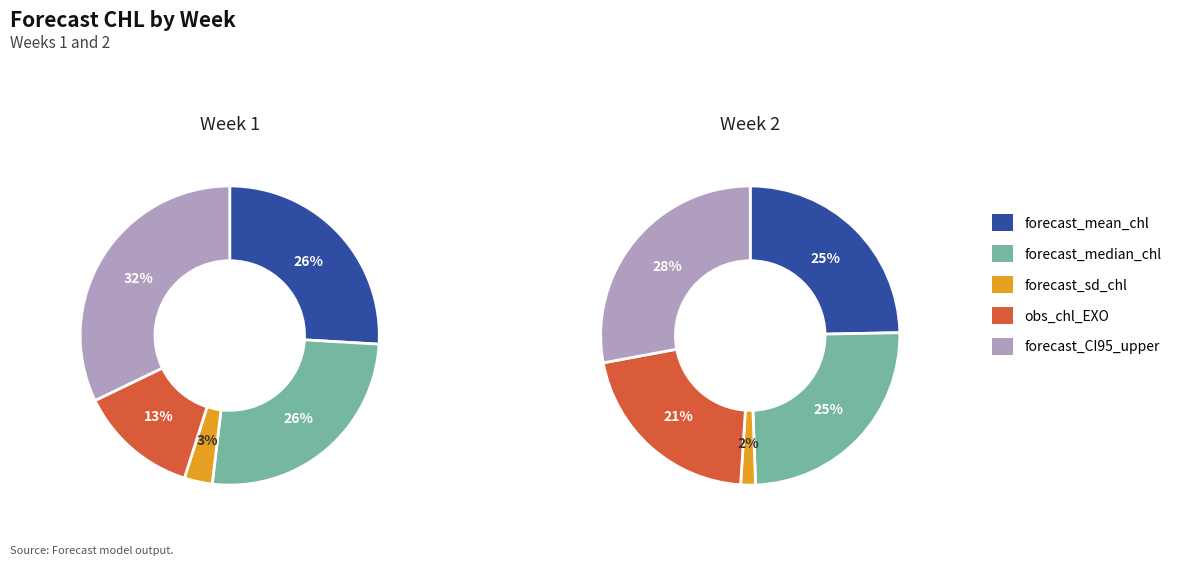

True or false: 2 accounts for 55% of the total.

True